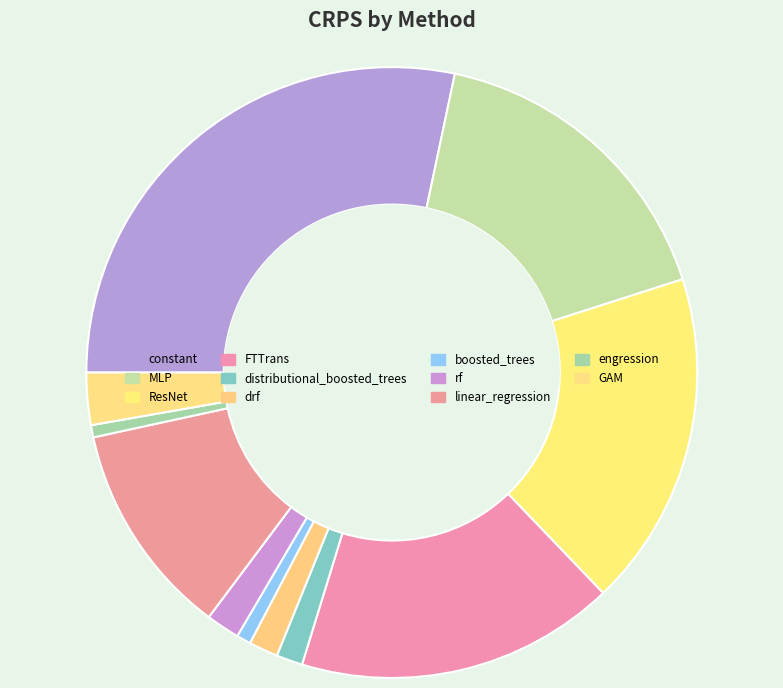

What portion of the pie excludes ResNet?

82.2%